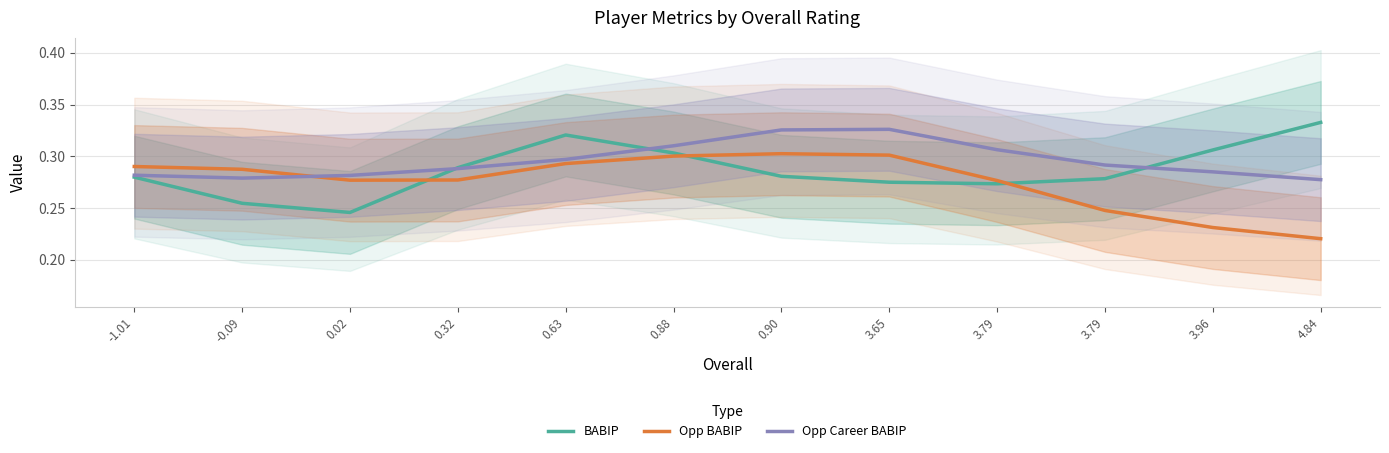

The Opp Career BABIP series shows 0.5 at -1.01. True or false?

False